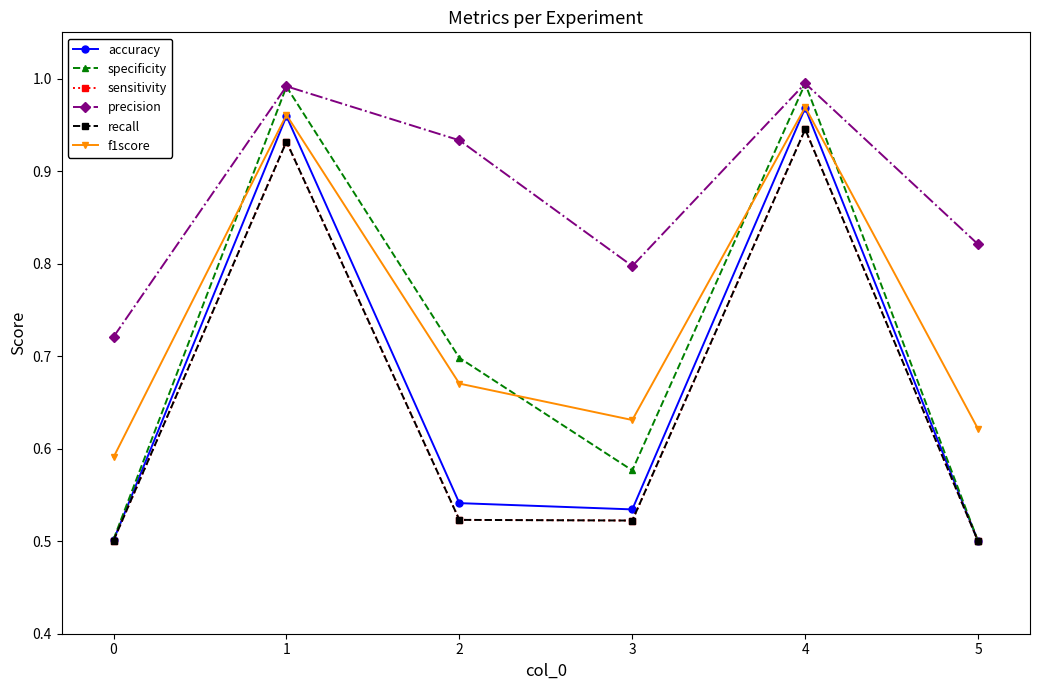

How many interior local valleys does the f1score series have?

1